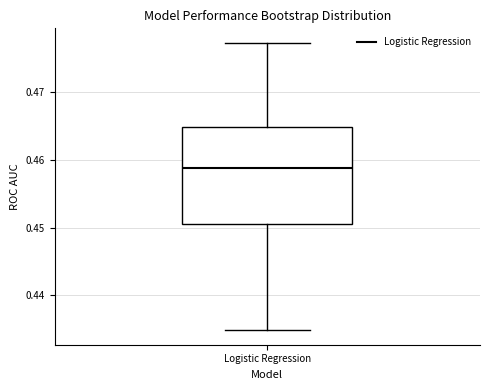

Where is the lower edge of the box for Logistic Regression on the y-axis? The values are not printed on the chart, so give them approximately, as read against the axis.

0.451